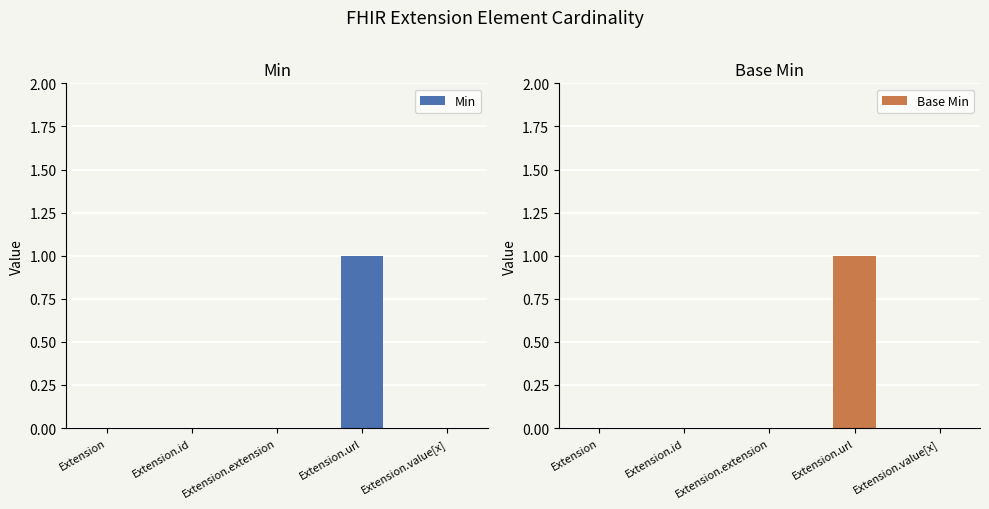

Count the number of data series in this chart.

2